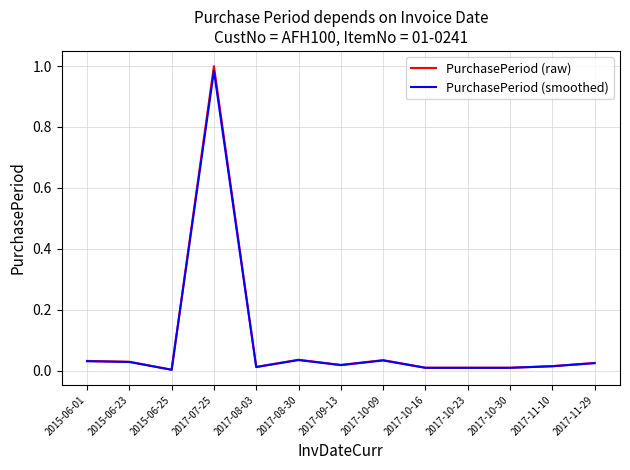

What are all the series names shown in the legend?

PurchasePeriod (raw), PurchasePeriod (smoothed)